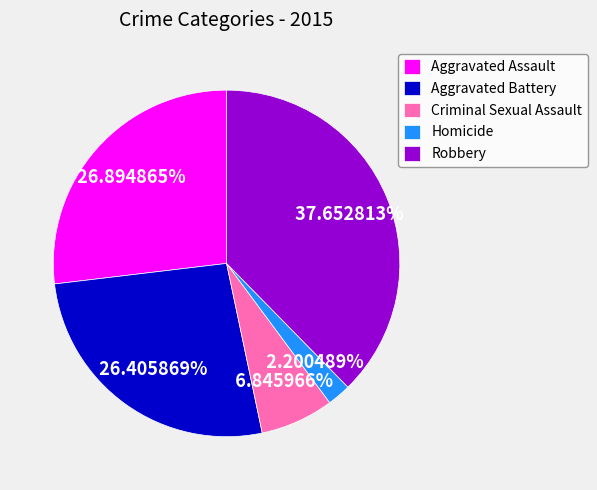

To the nearest percent, what portion does Robbery represent?

38%